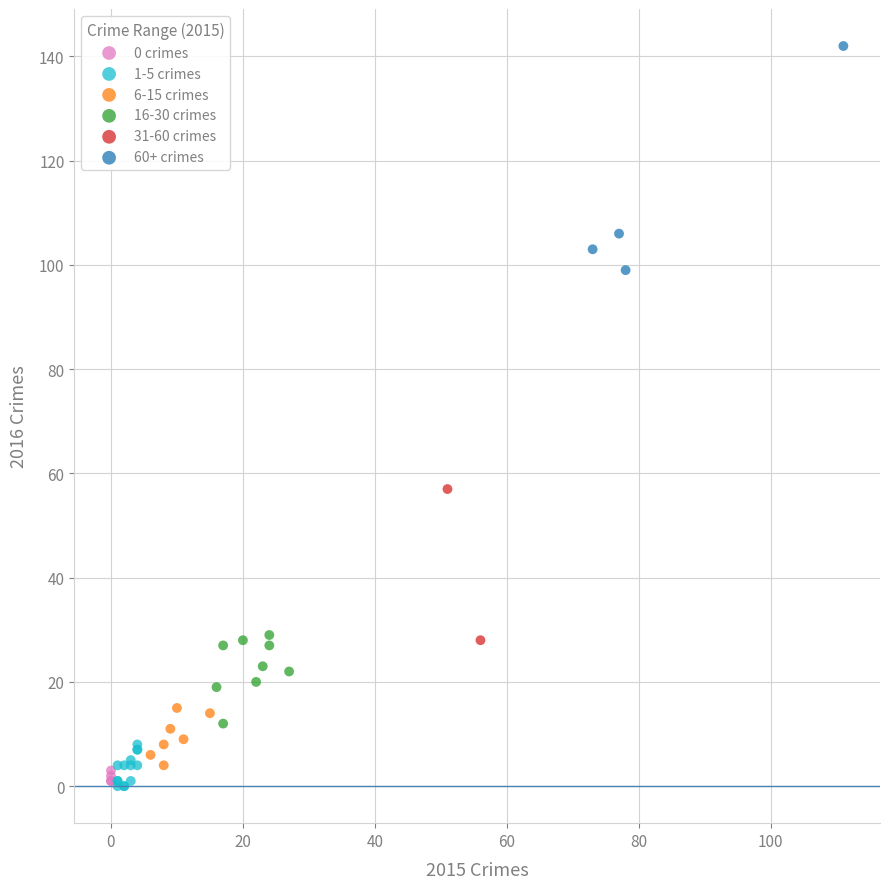

Which series has the largest Y range (max minus min)?

60+ crimes